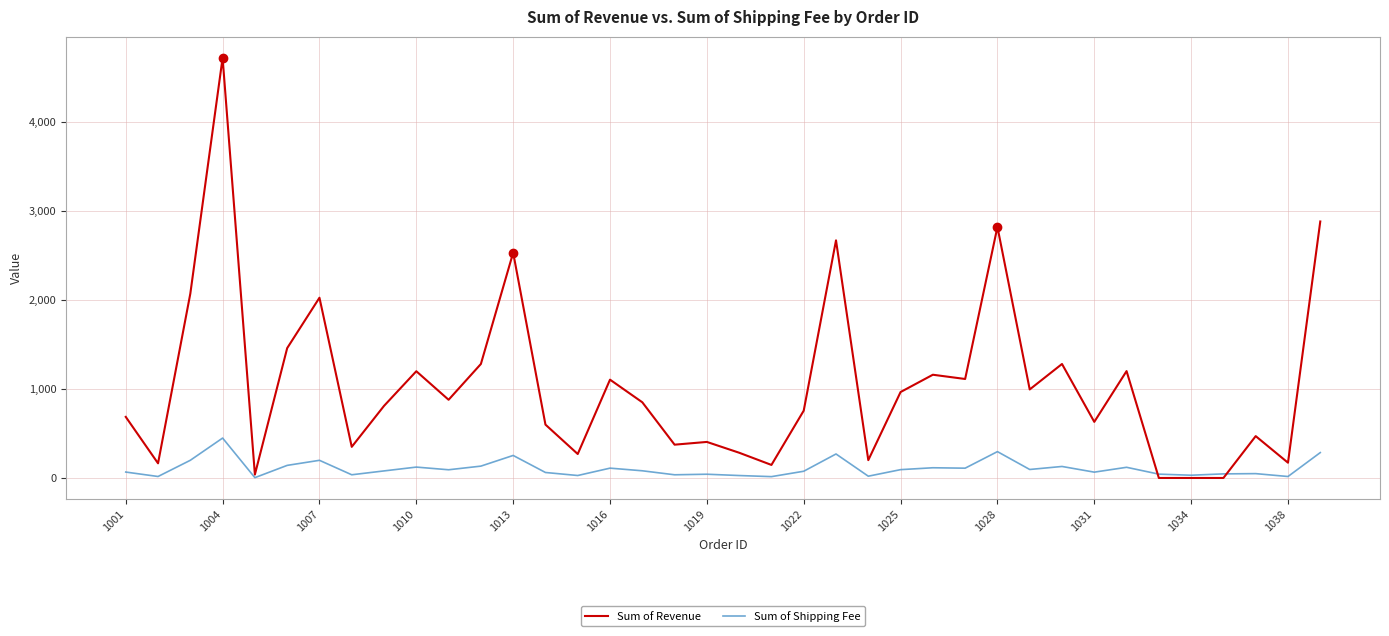

Which series has the widest spread of values?

Sum of Revenue